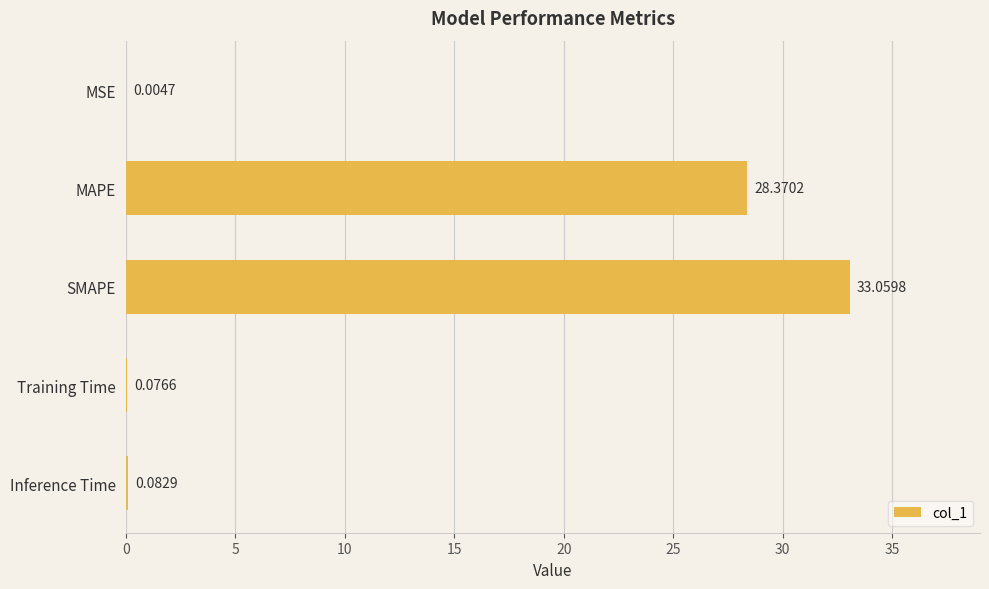

What is the sum of all values?

61.6